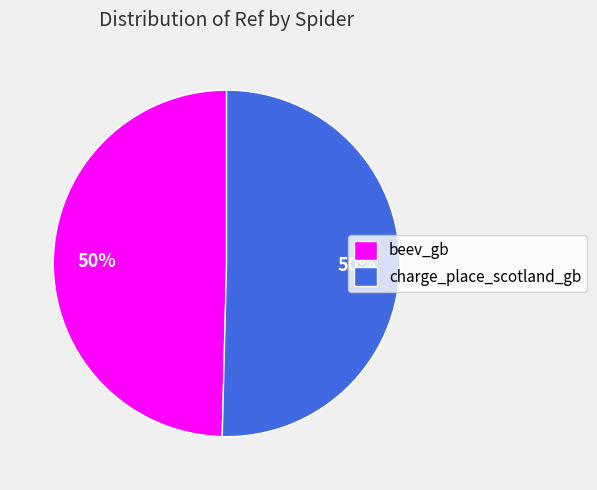

To the nearest percent, what is the combined percentage of beev_gb and charge_place_scotland_gb?

100%